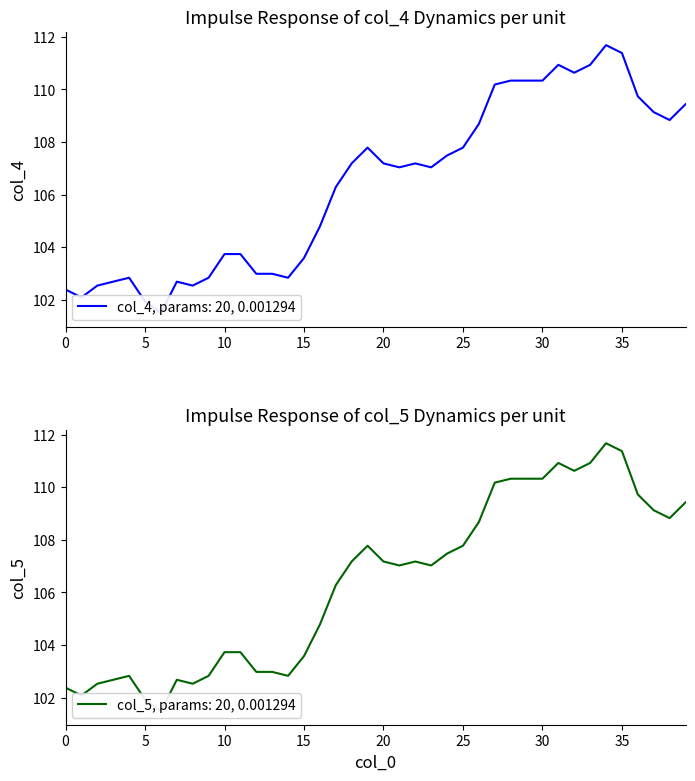

List the series in order of their overall mean, highest first.

col_4, col_5